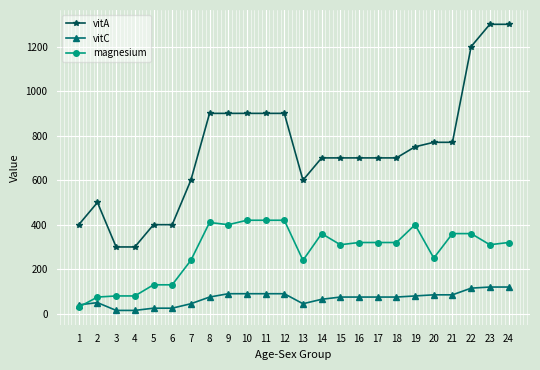

Which series changed the most between 2 and 13?

magnesium